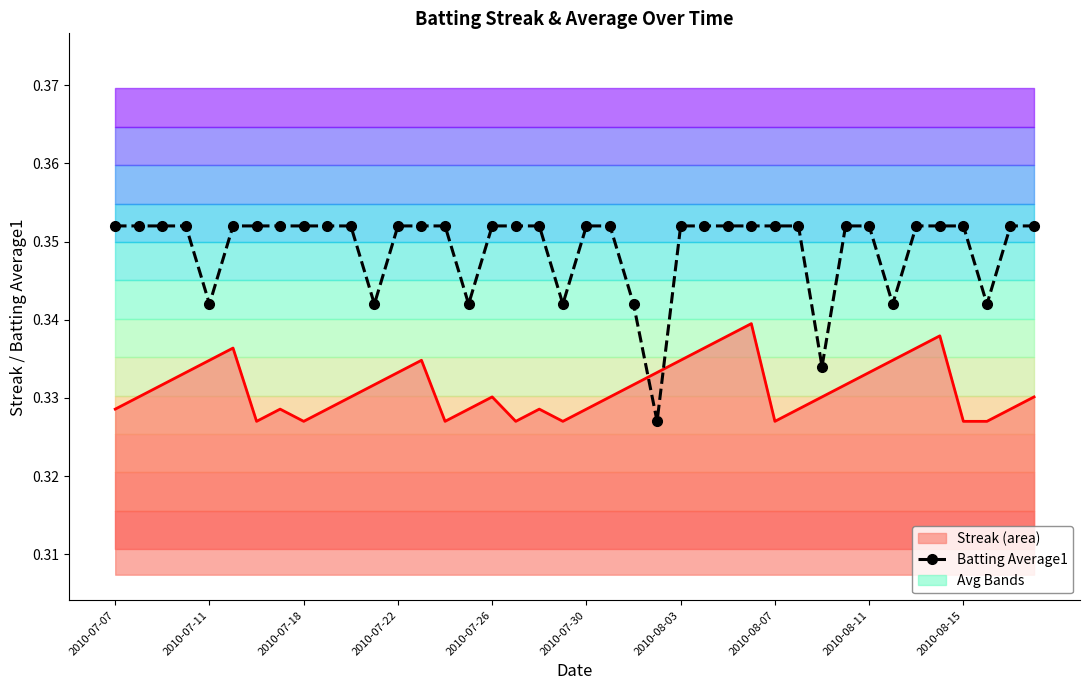

True or false: Batting Average1 has more than 2 interior local peaks.

False